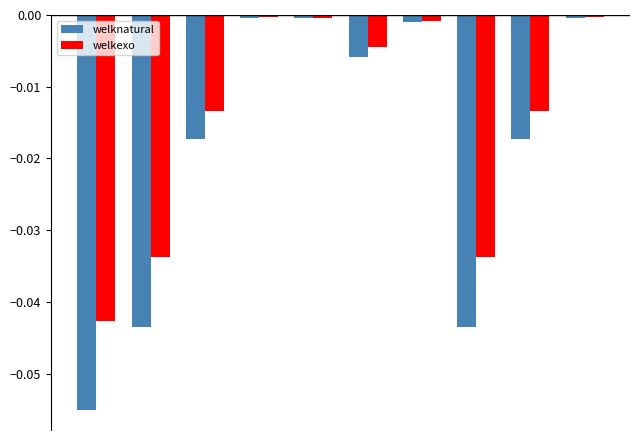

List the series in order of their overall mean, highest first.

welkexo, welknatural